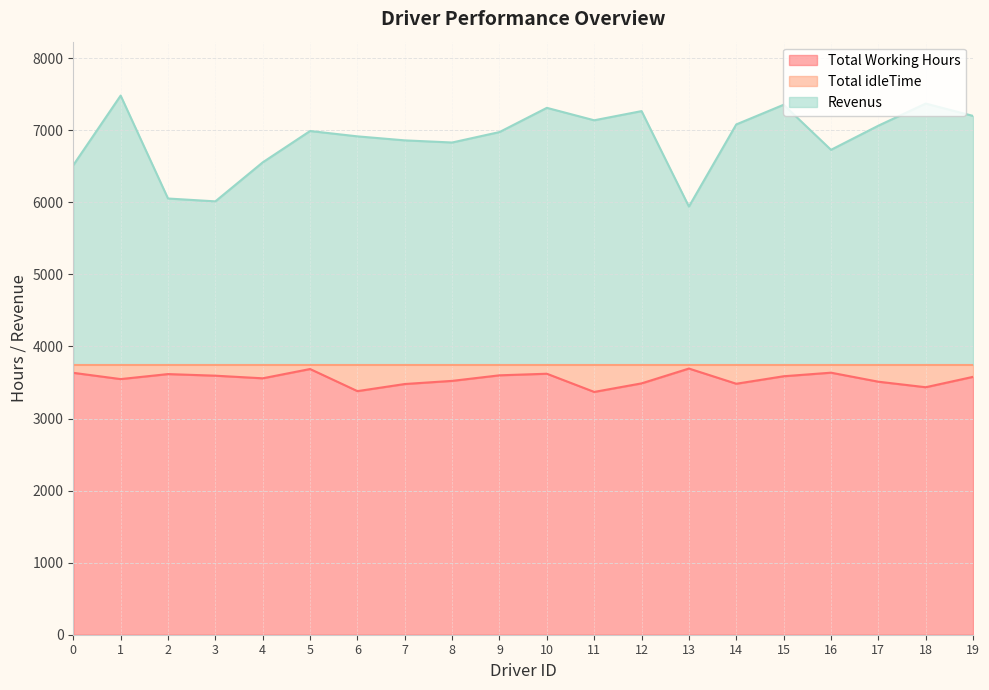

Does the chart have visible grid lines?

Yes